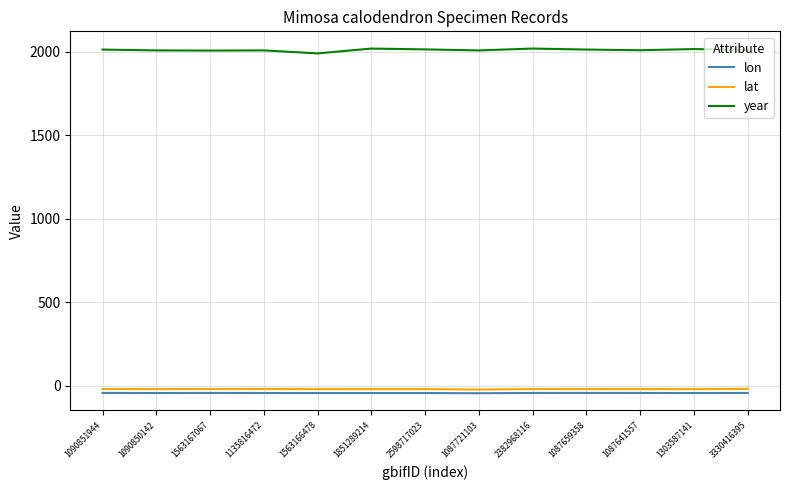

What is the highest value of the lon series?

-43.5